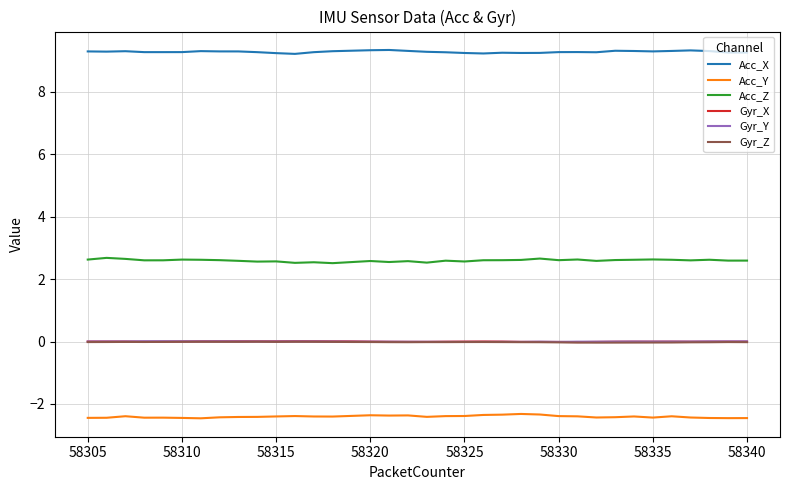

What is the difference between the maximum and second lowest values in the Acc_Y series?

0.1